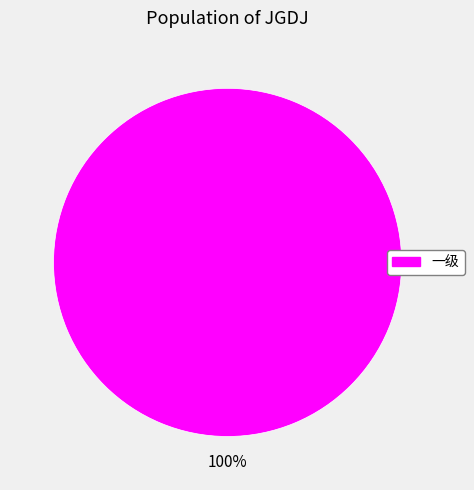

To the nearest percent, what percentage of the pie is 一级?

100%